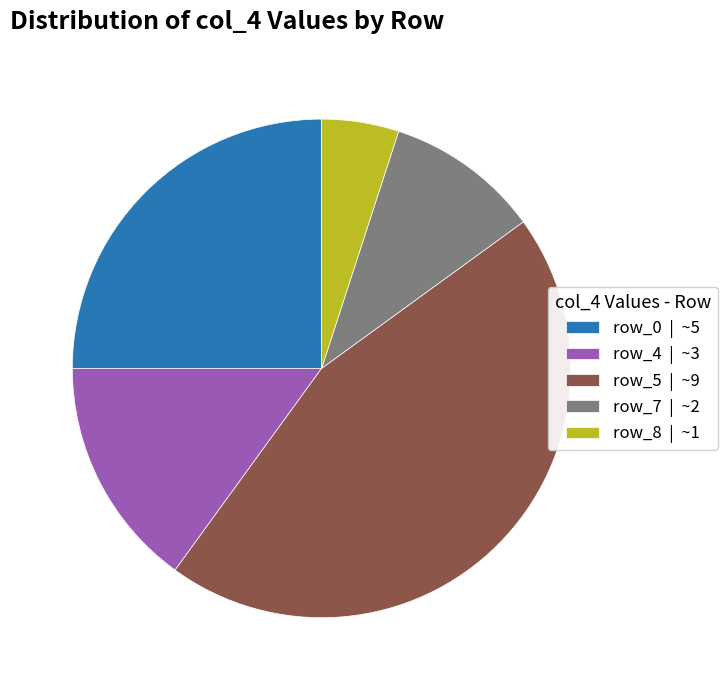

Which slice is the smallest?

row_8 | ~1